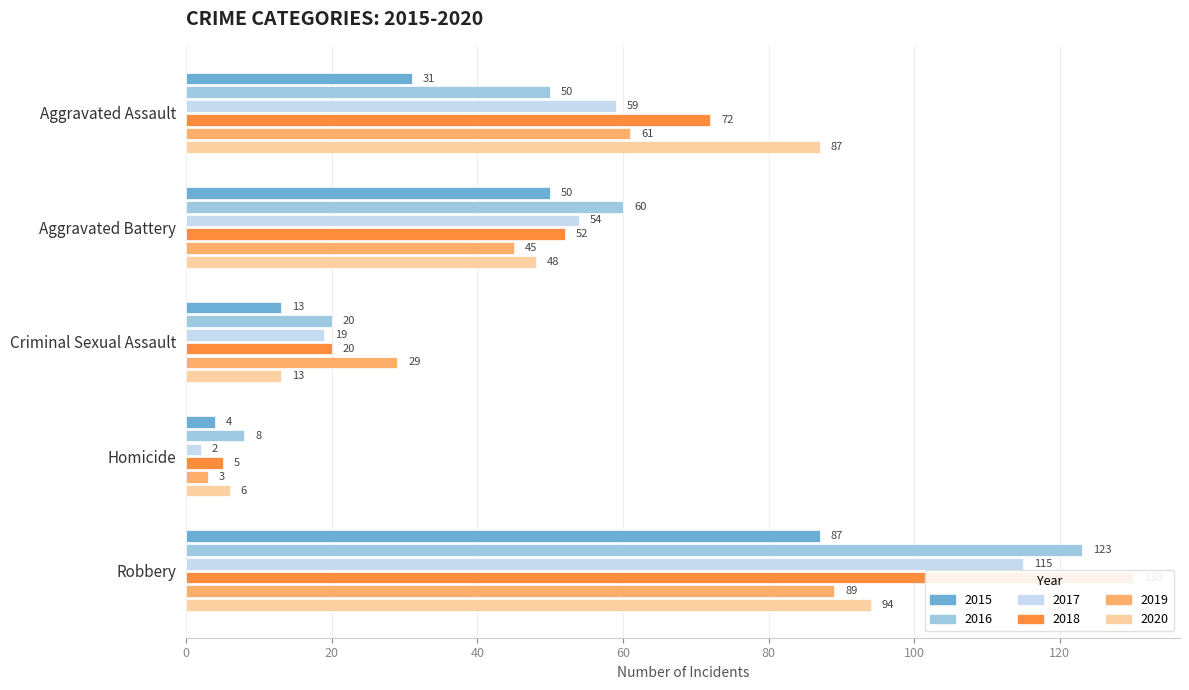

Which label corresponds to the smallest value in the chart?

Homicide